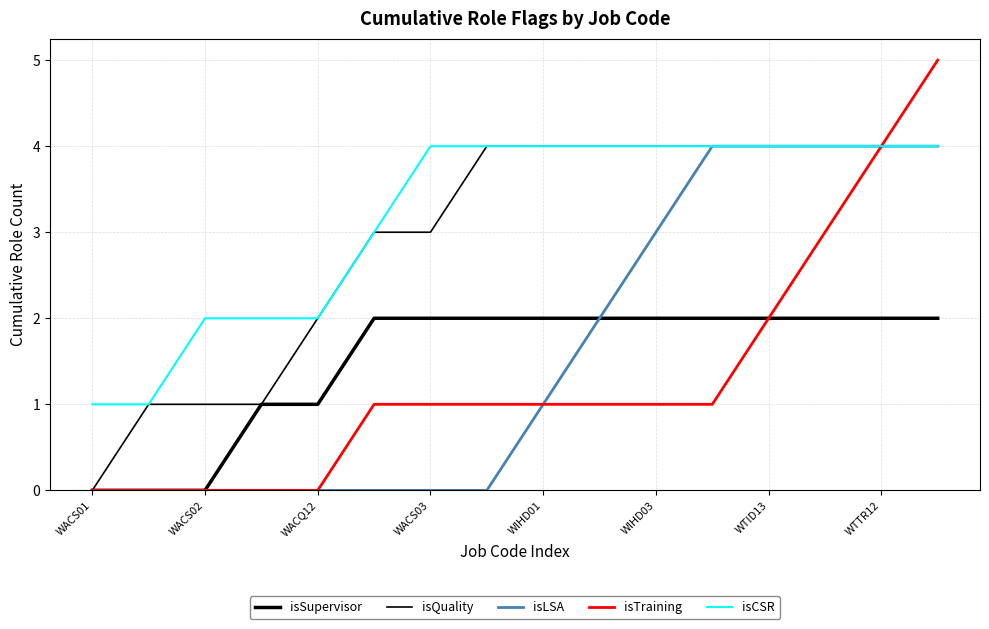

What is the difference between the maximum and minimum values in the isLSA series?

4